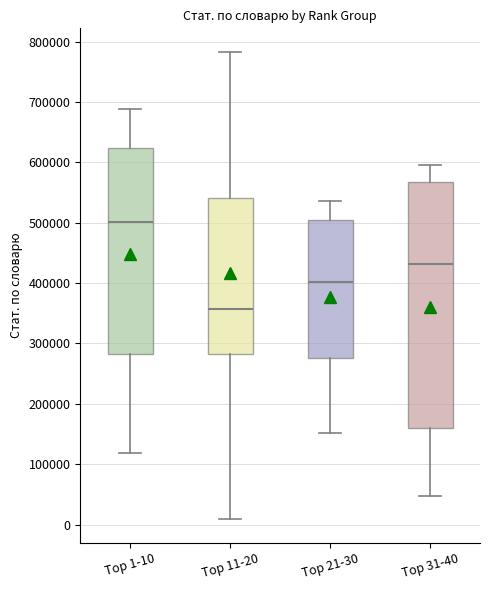

Reading left to right, transcribe this box plot: for each box, give where its median line is, the range the box spans, and where its two whiskers end, as read against the y-axis. The values are not printed on the chart, so give them approximately, as read against the axis.

Top 1-10: median 500000, box 280000 to 620000, whiskers 120000 to 690000
Top 11-20: median 360000, box 280000 to 540000, whiskers 10000 to 780000
Top 21-30: median 400000, box 280000 to 510000, whiskers 150000 to 540000
Top 31-40: median 430000, box 160000 to 570000, whiskers 50000 to 600000